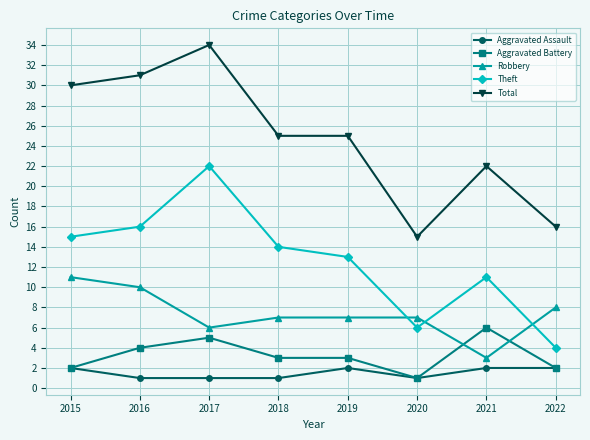

What are all the series names shown in the legend?

Aggravated Assault, Aggravated Battery, Robbery, Theft, Total